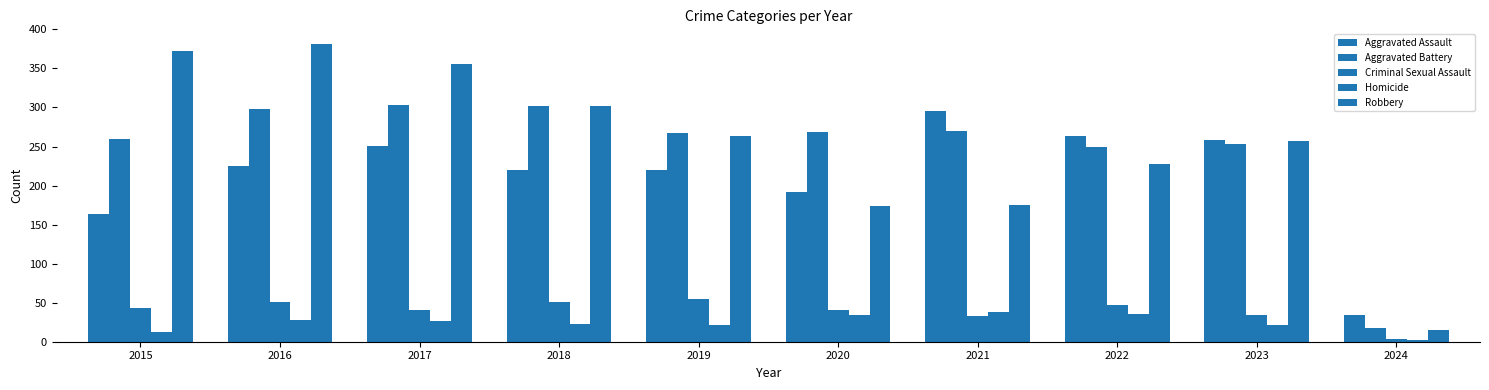

How many bars are there in total?

50